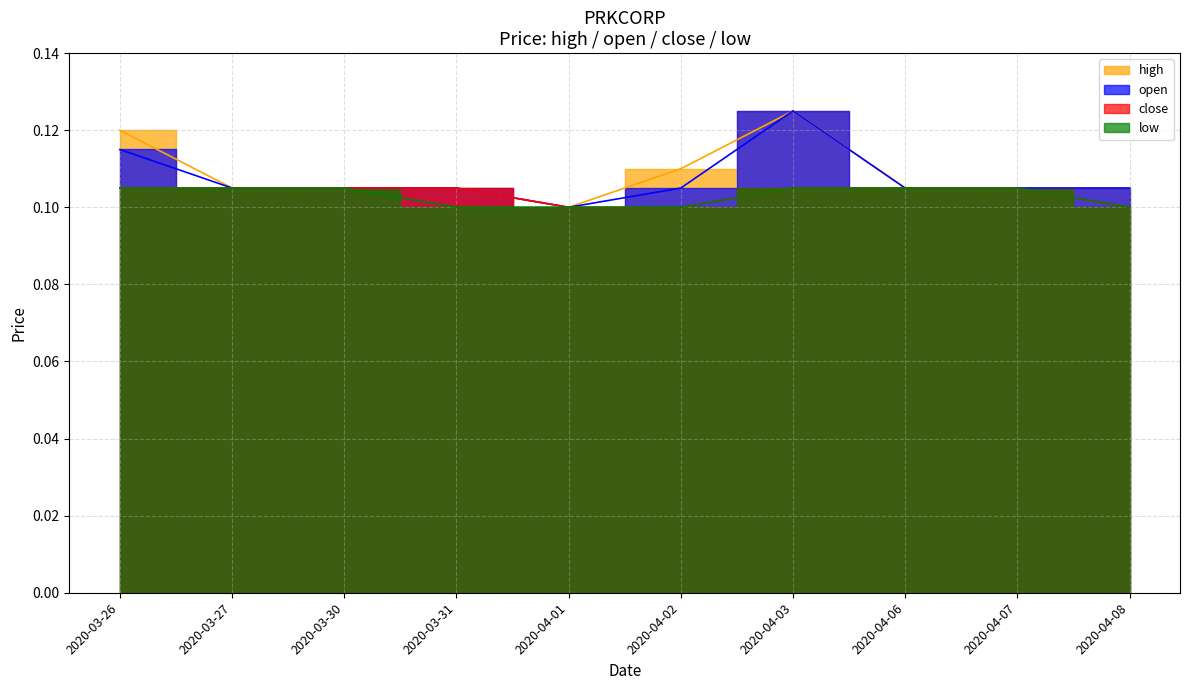

What is the average value of the low series?

0.1